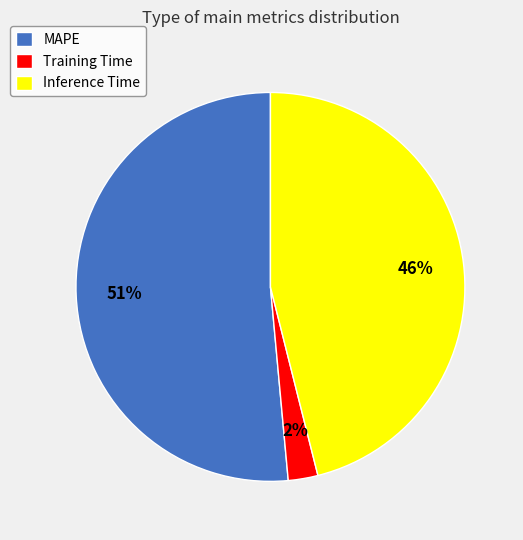

Which has a higher value, MAPE or Inference Time?

MAPE